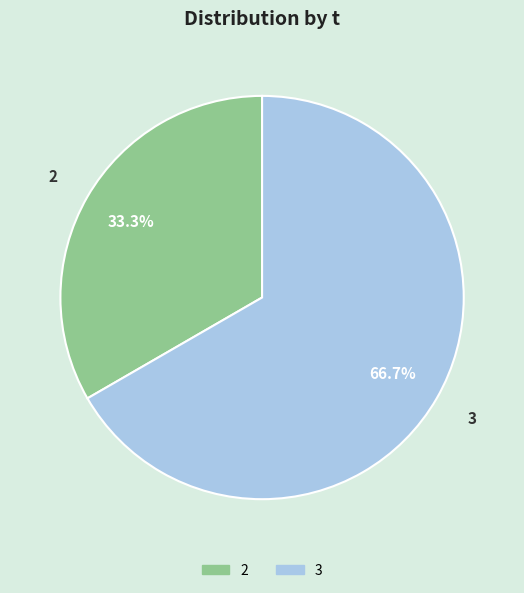

Is there any slice that represents more than half of the pie?

Yes